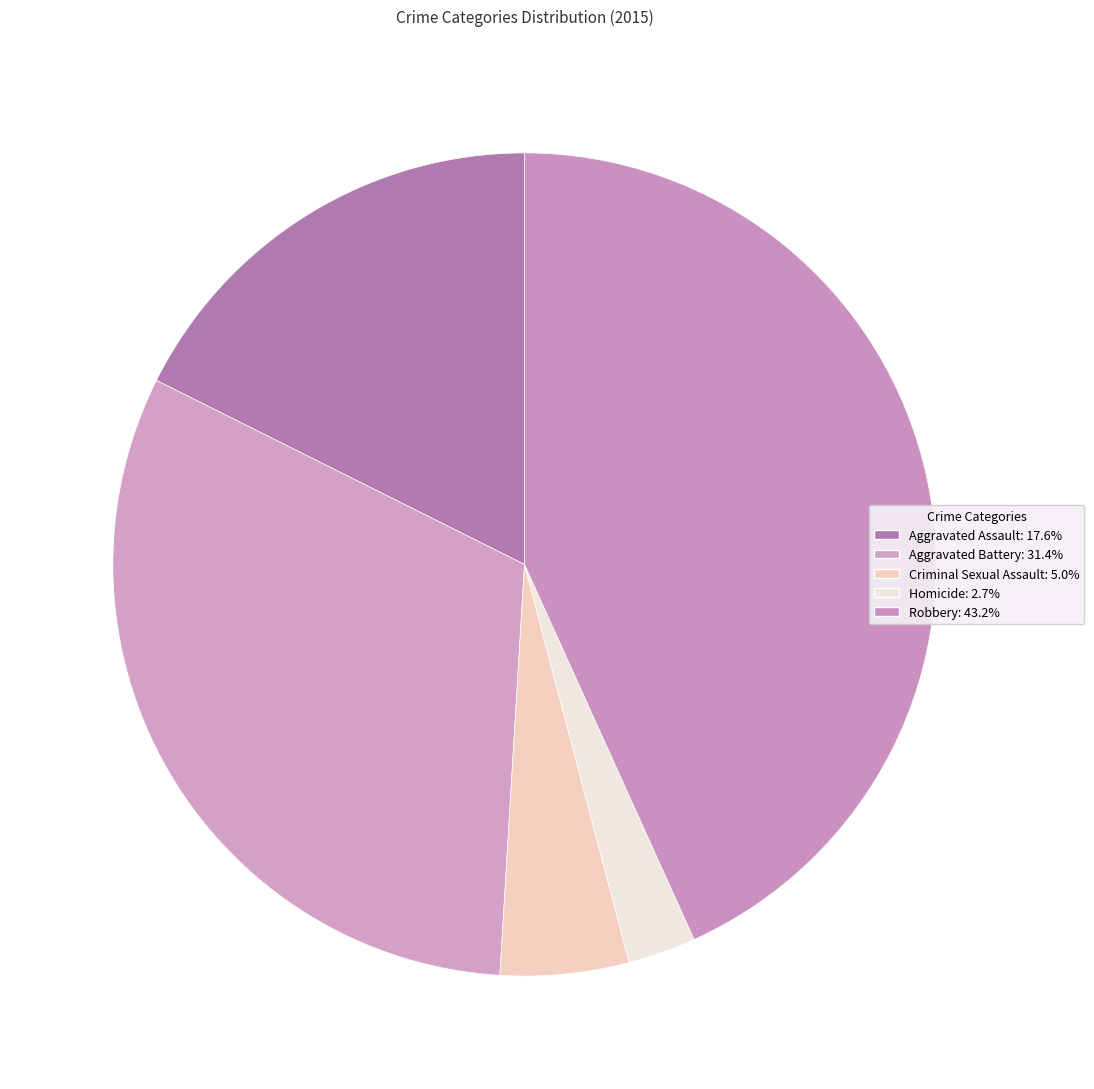

Count the number of slices in the pie.

5